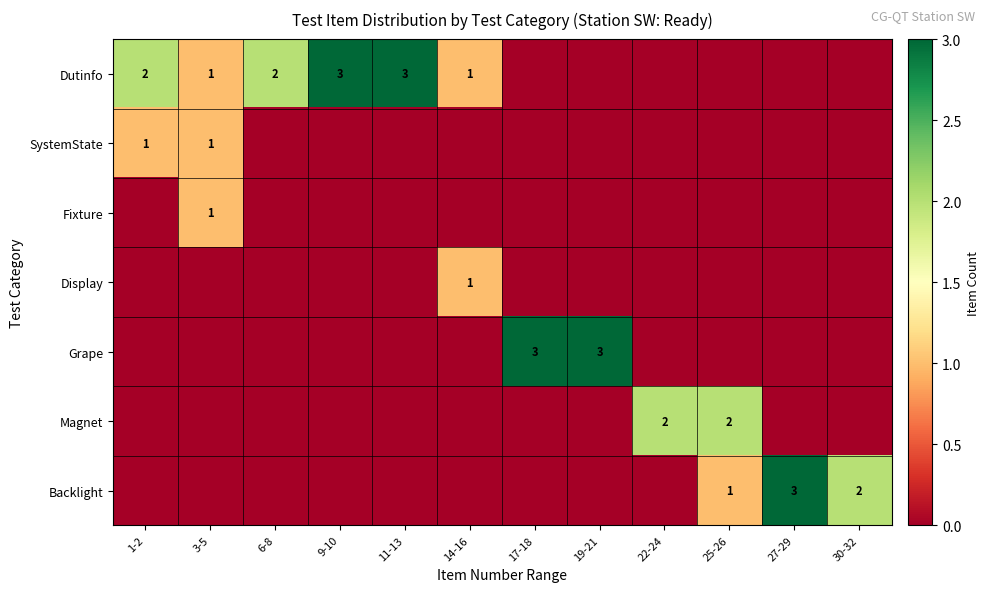

The value of Magnet at 25-26 is 1. True or false?

False